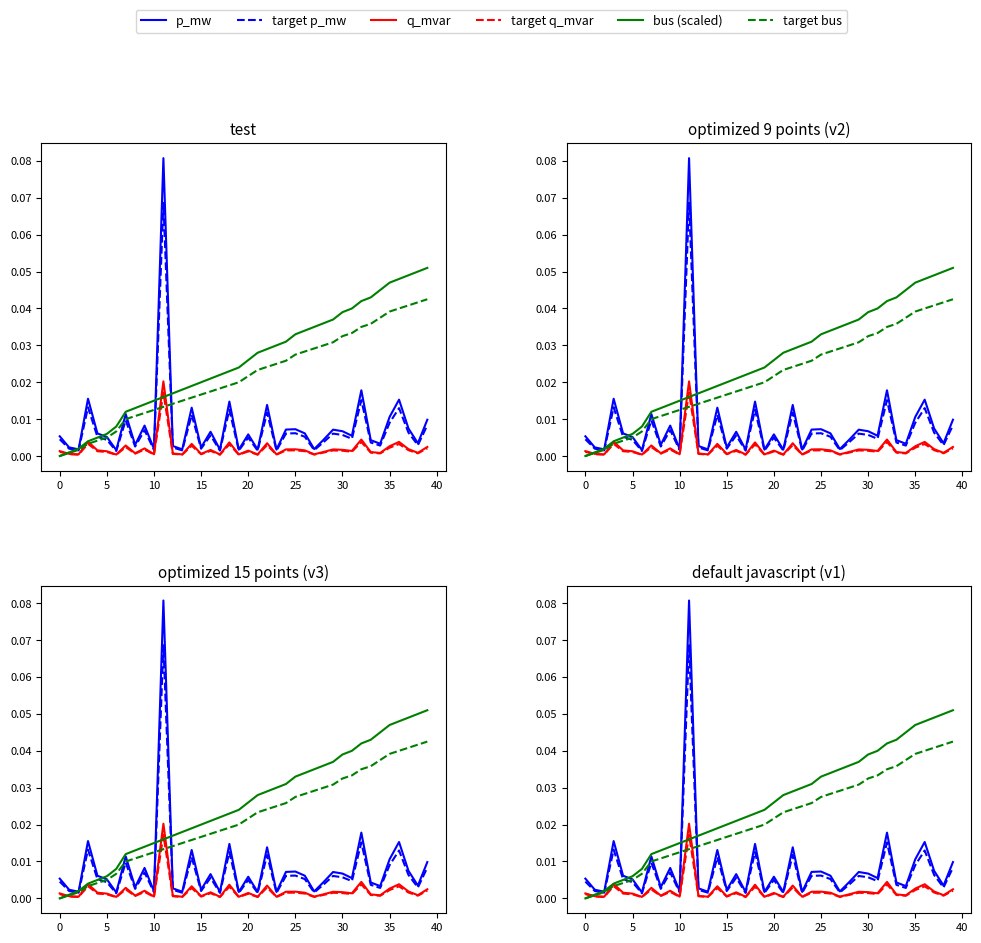

Rank the series at 36 from lowest to highest value.

target q_mvar, q_mvar, target p_mw, p_mw, target bus, bus (scaled)